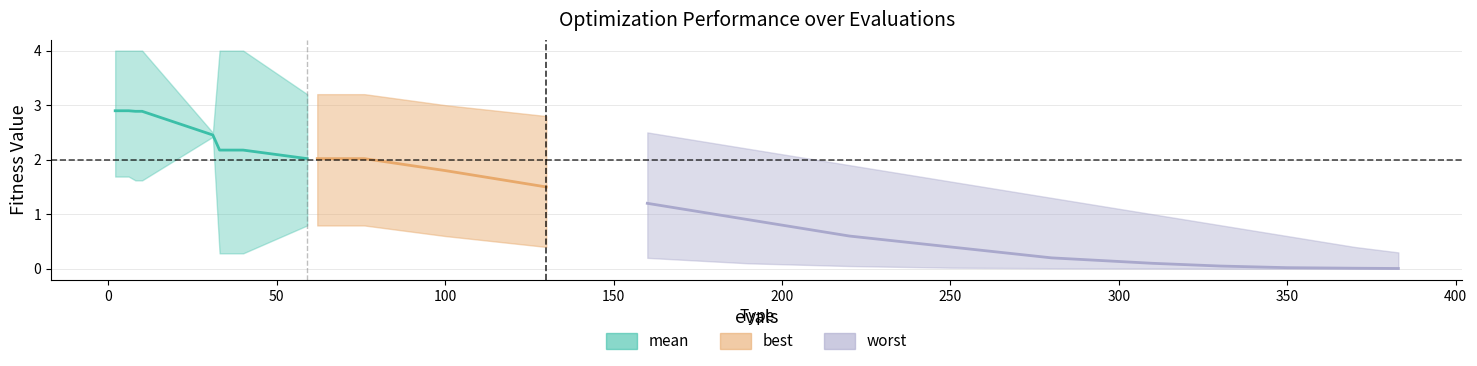

The value at 350 is 3.4. True or false?

False